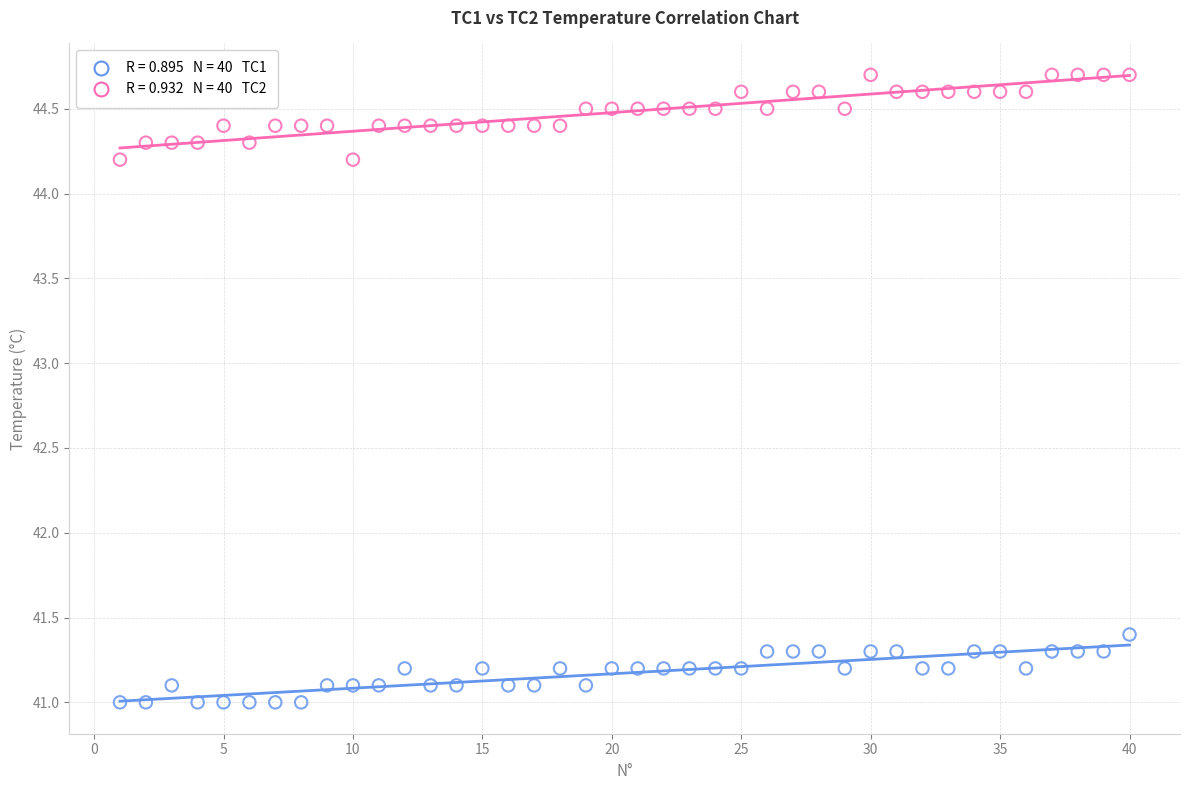

Across all data points, what is the range of X values (max minus min)?

39.0